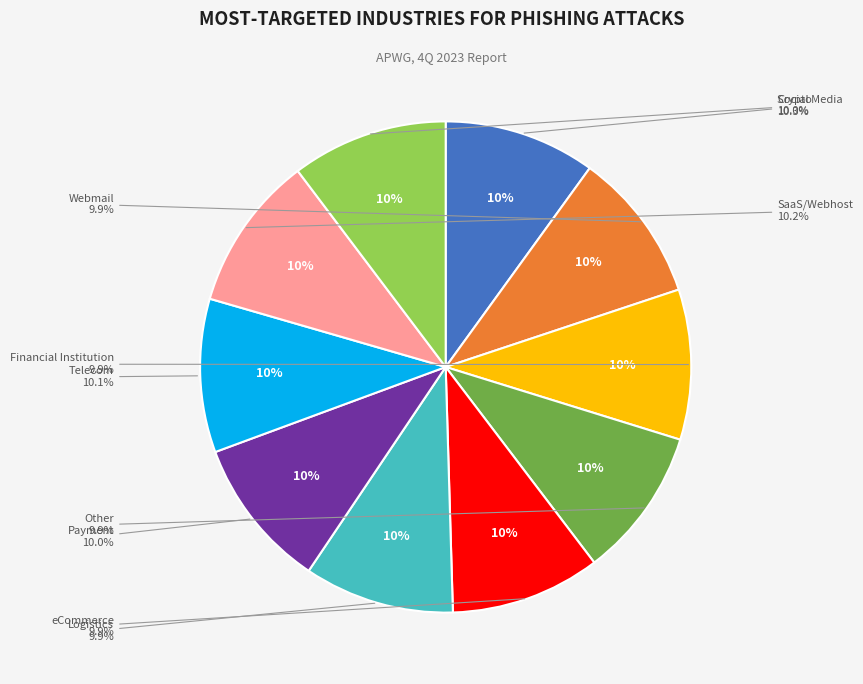

How many slices are in this pie chart?

10